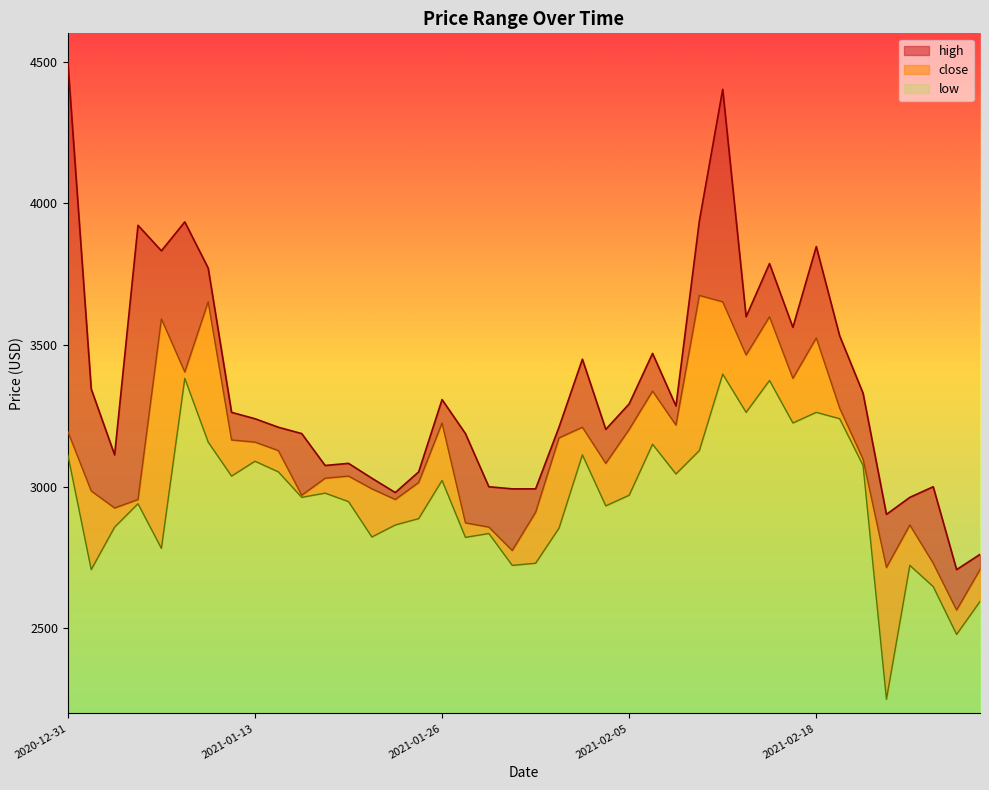

Between 2021-02-12 and 2021-01-26, which is larger?

2021-02-12